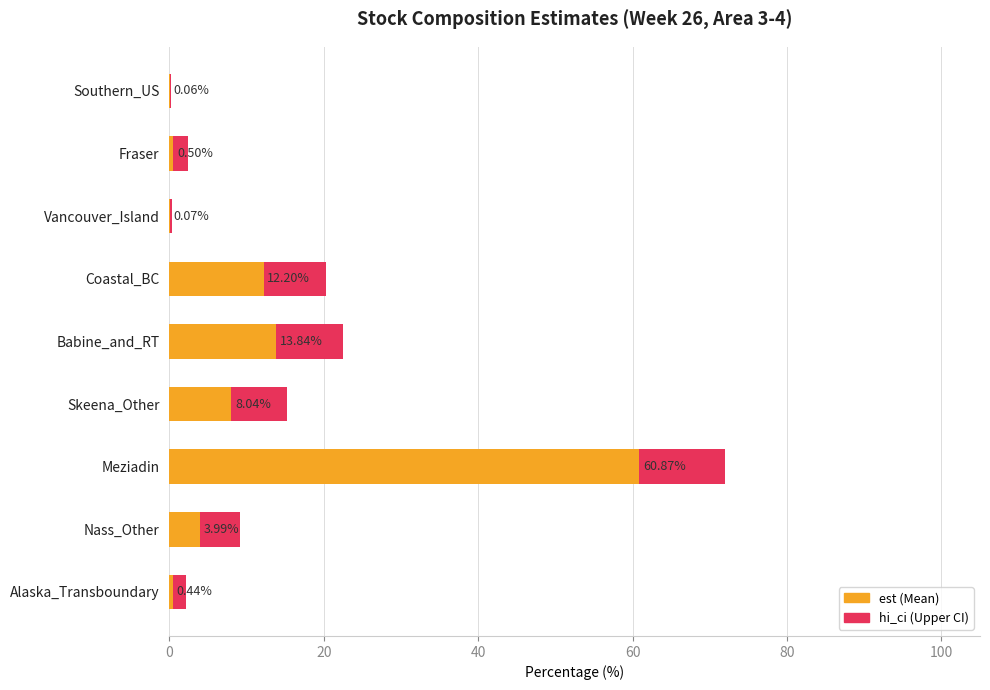

What is the smallest value displayed?

0.1